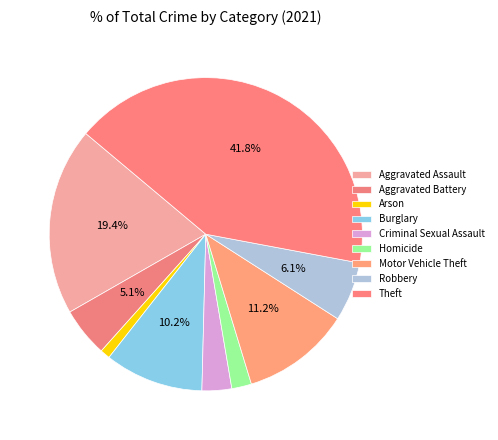

To the nearest percent, what is the difference between the Arson and Burglary slice percentages?

9%